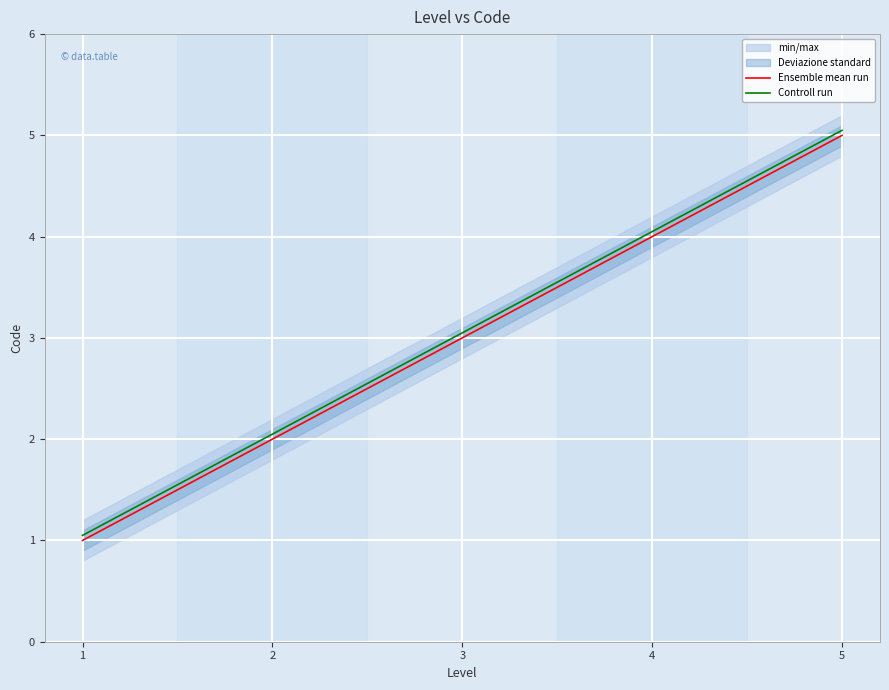

At which label does Ensemble mean run first exceed 3?

4